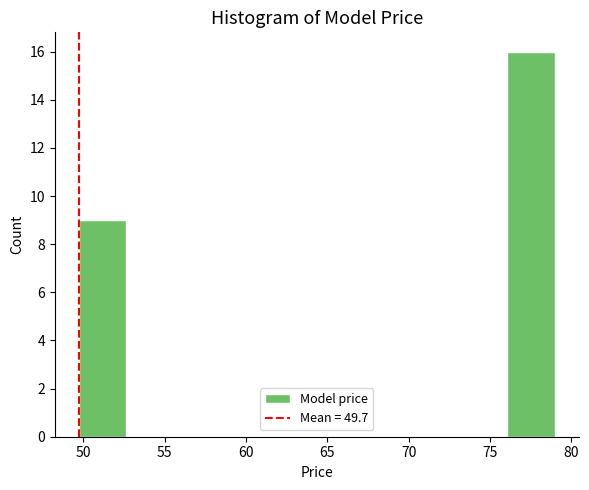

Which range on the x-axis has the tallest bar?

76.0 to 79.0